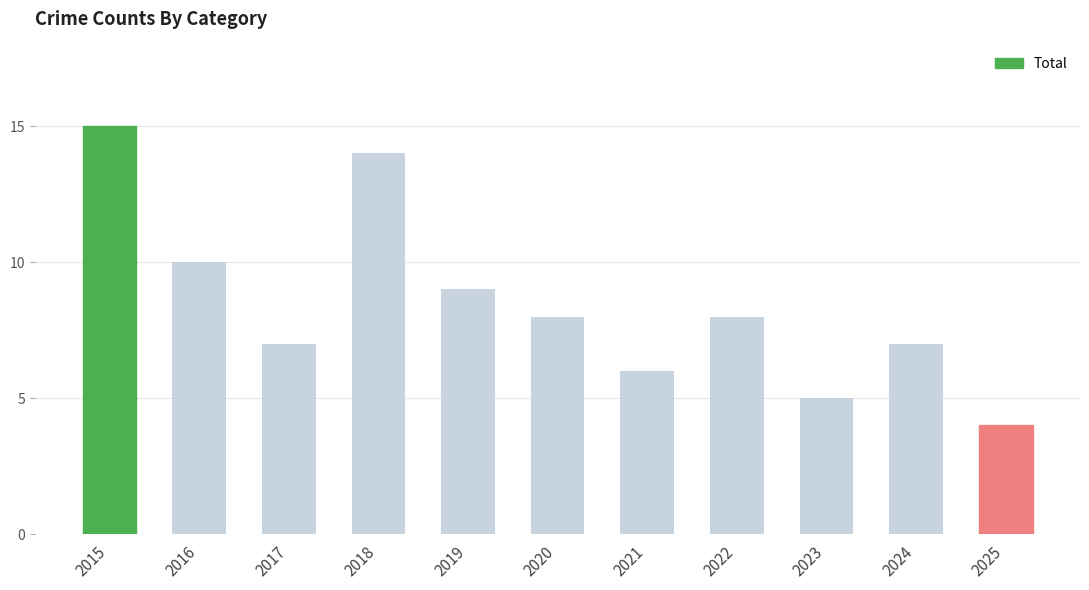

Between 2019 and 2017, which is larger?

2019